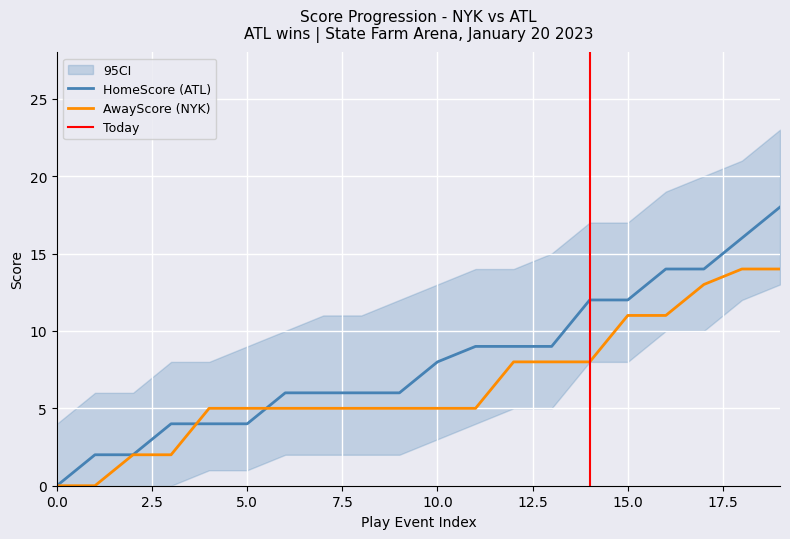

The value of AwayScore at 14 is 8. True or false?

True